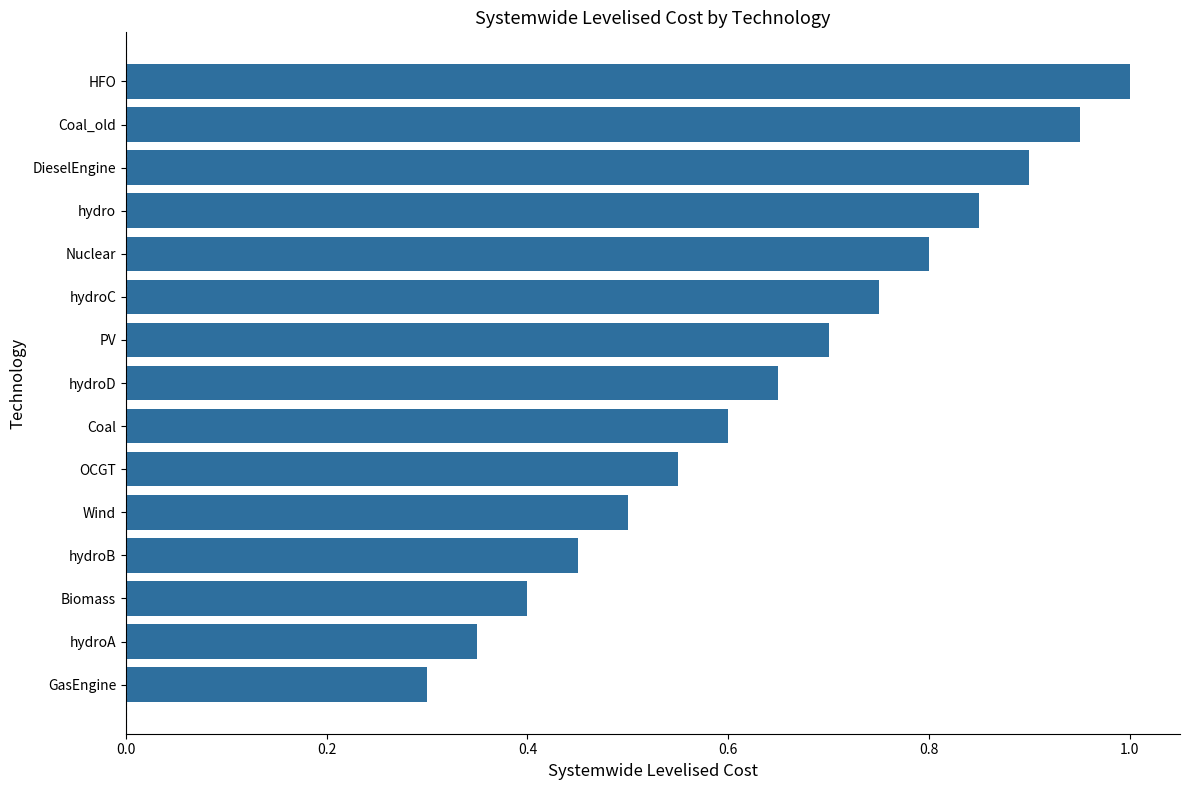

What is the label of the 11th bar from the bottom?

Nuclear